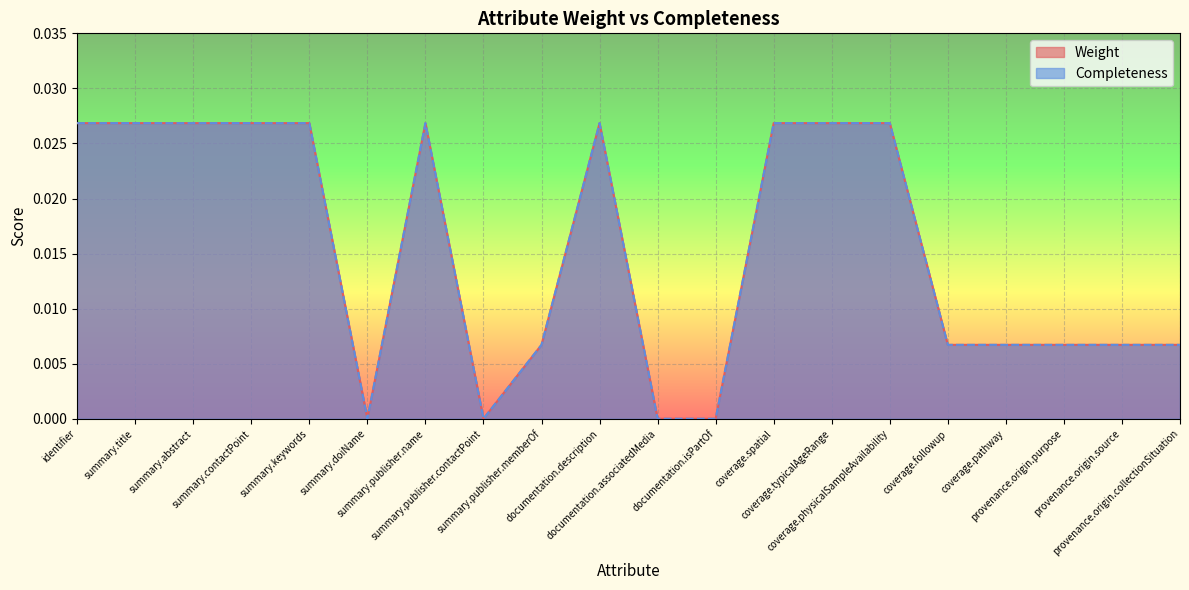

True or false: Weight and Completeness intersect in this chart.

False